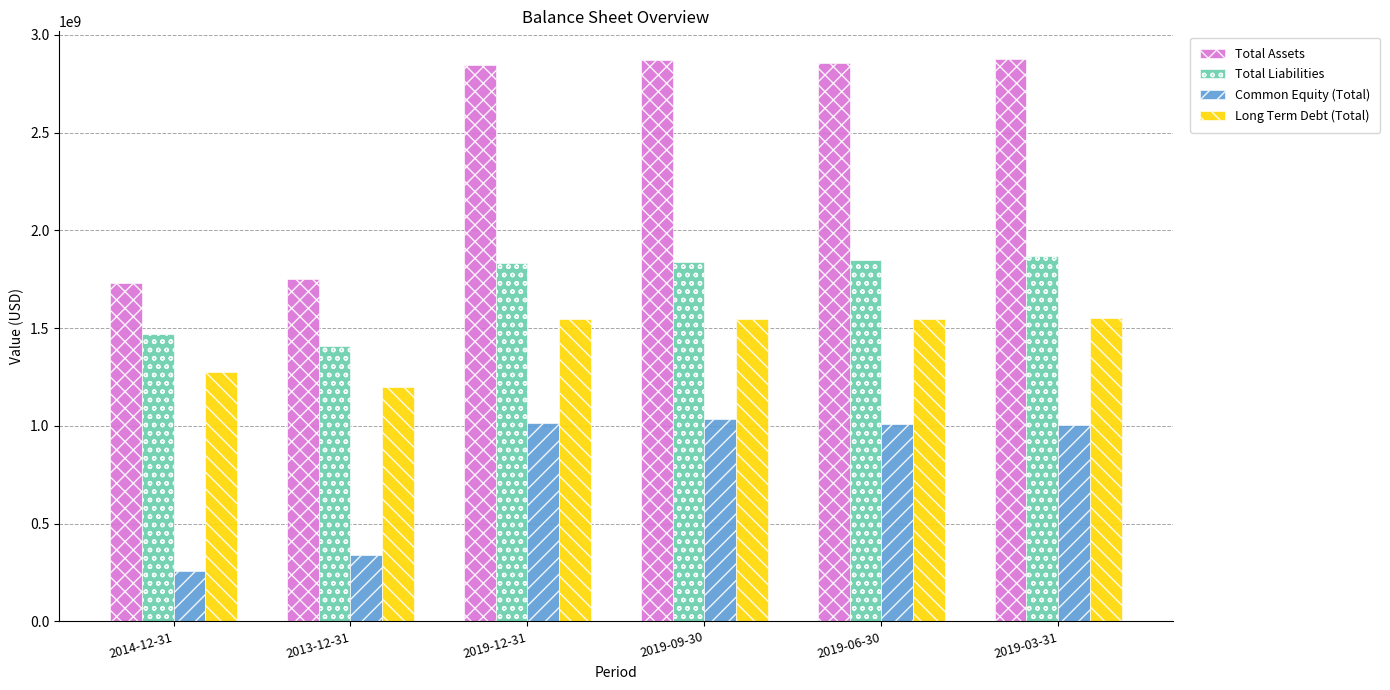

What is the label of the 5th bar from the left?

2019-06-30